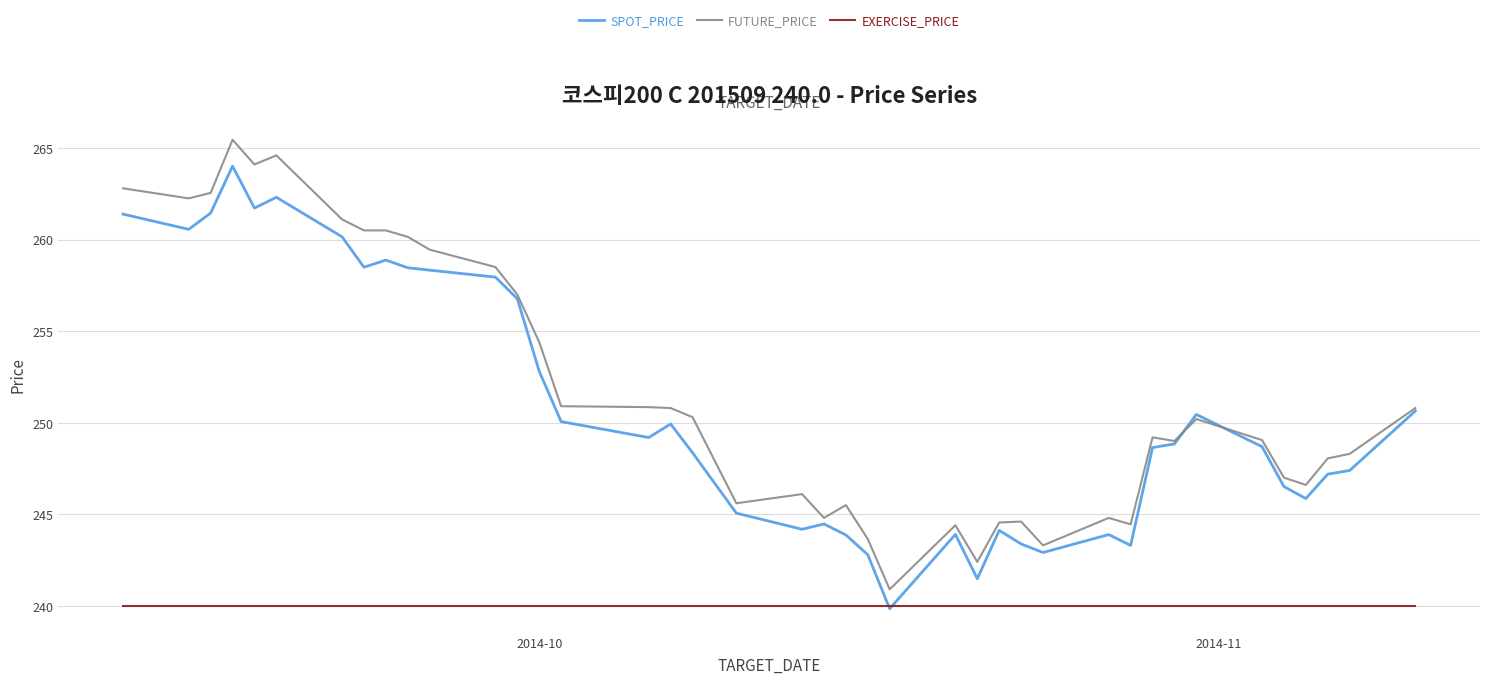

Count the number of data series in this chart.

3